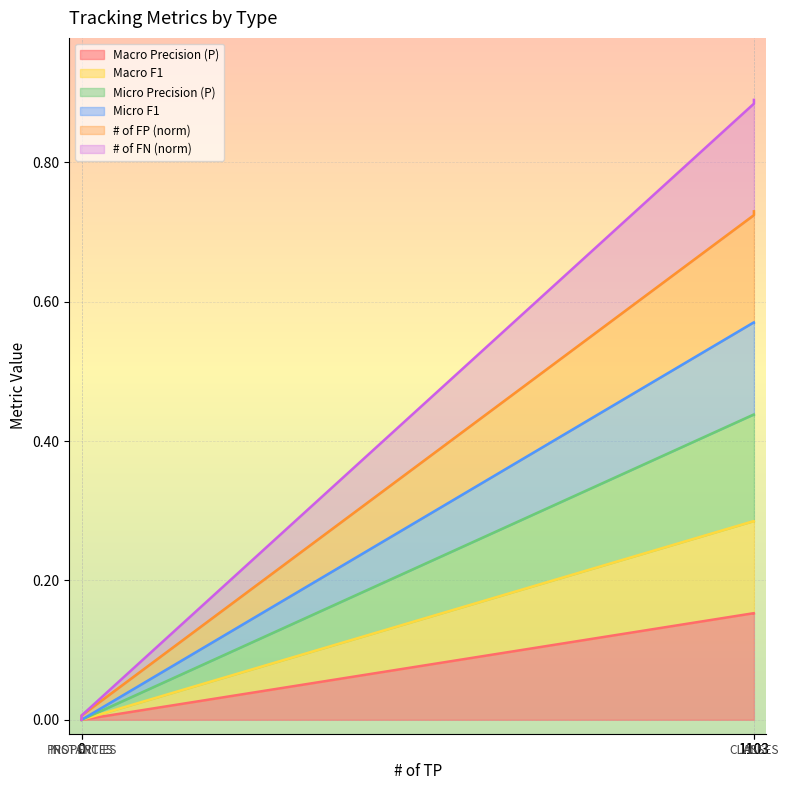

Rank the series at 1103 from lowest to highest value.

Micro Precision (P), # of FN, Macro F1, Macro Precision (P), # of FP, Micro F1